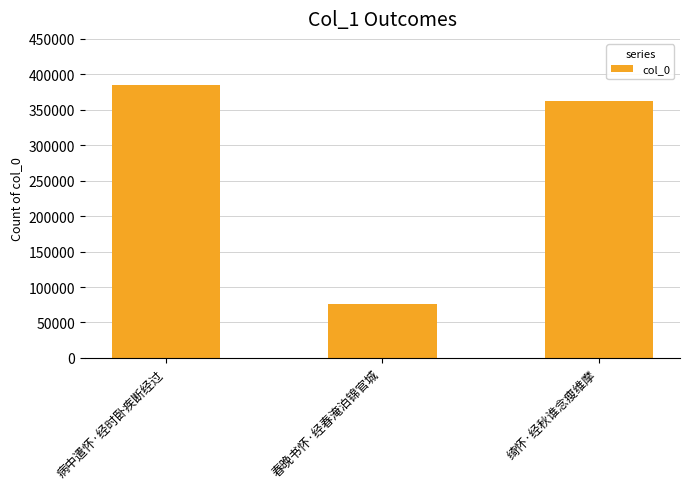

What is the greatest value displayed?

385166